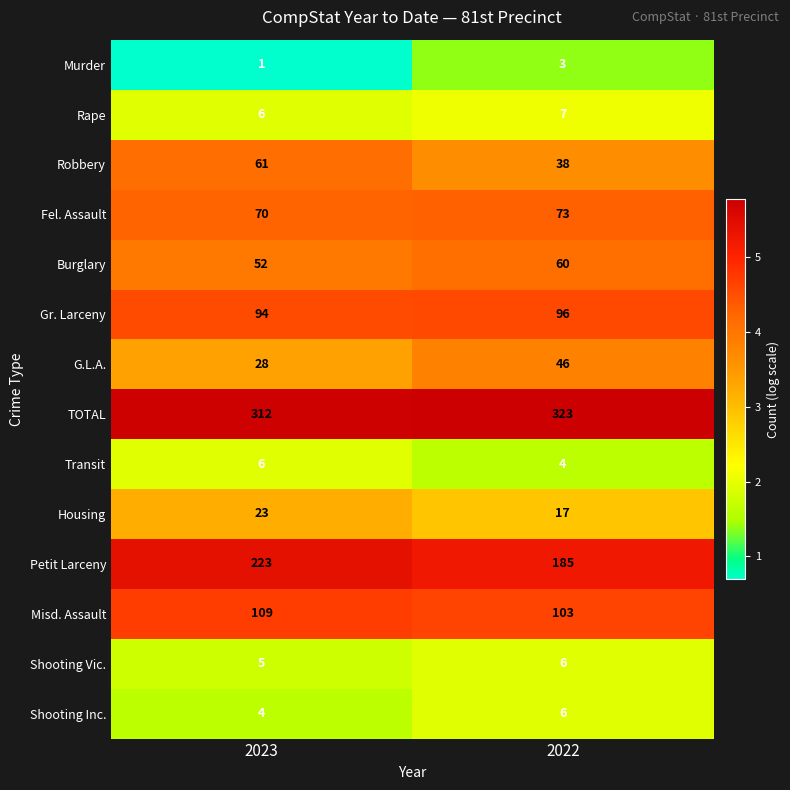

List the labels in order of TOTAL value, smallest first.

2023, 2022